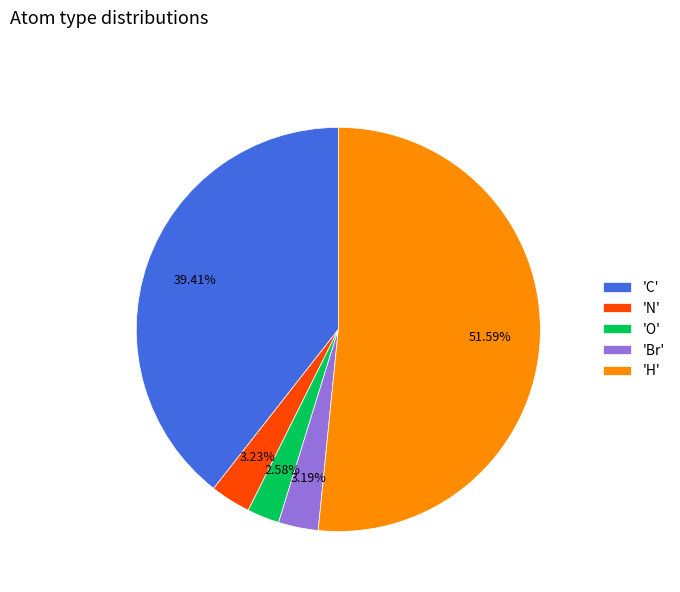

Does any single category account for the majority?

Yes